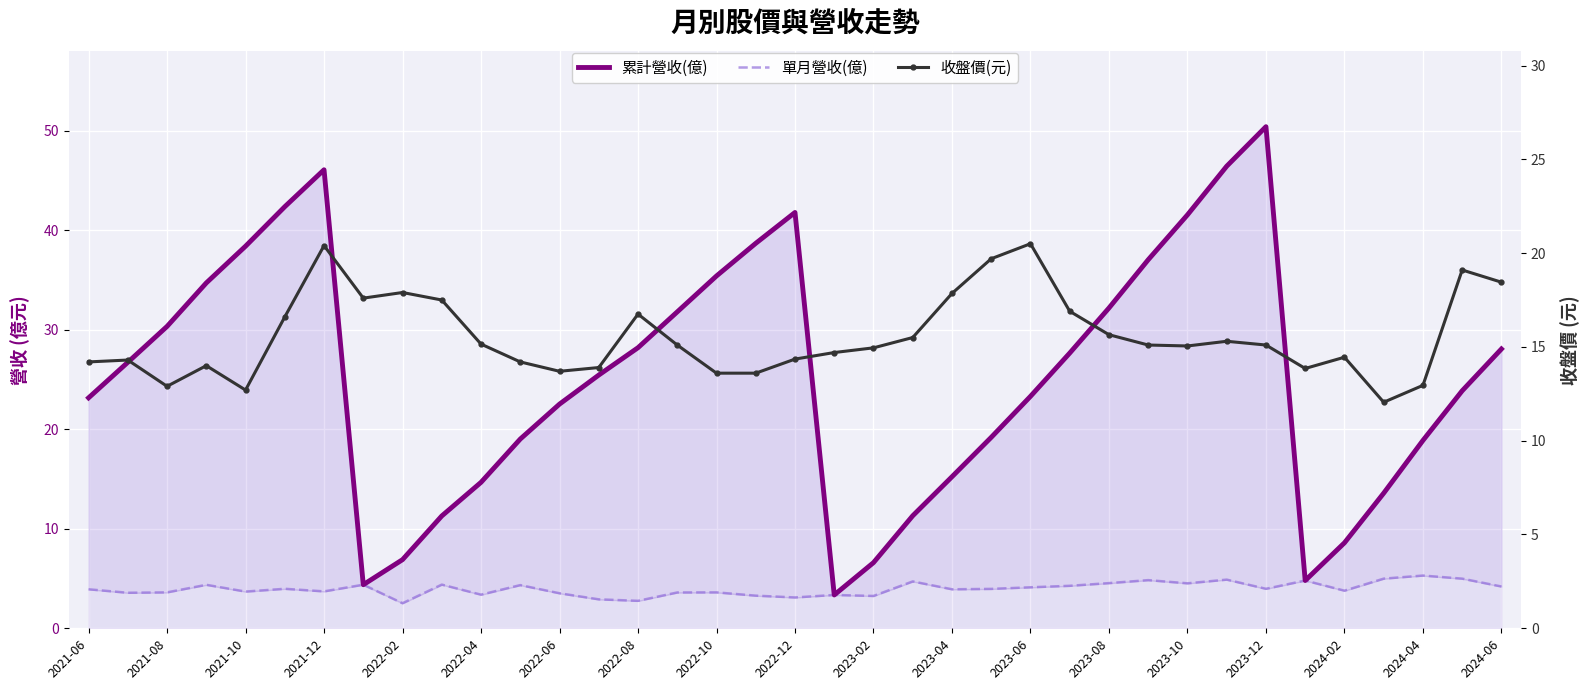

True or false: 單月營收(億) and 收盤價(元) cross at least once.

False